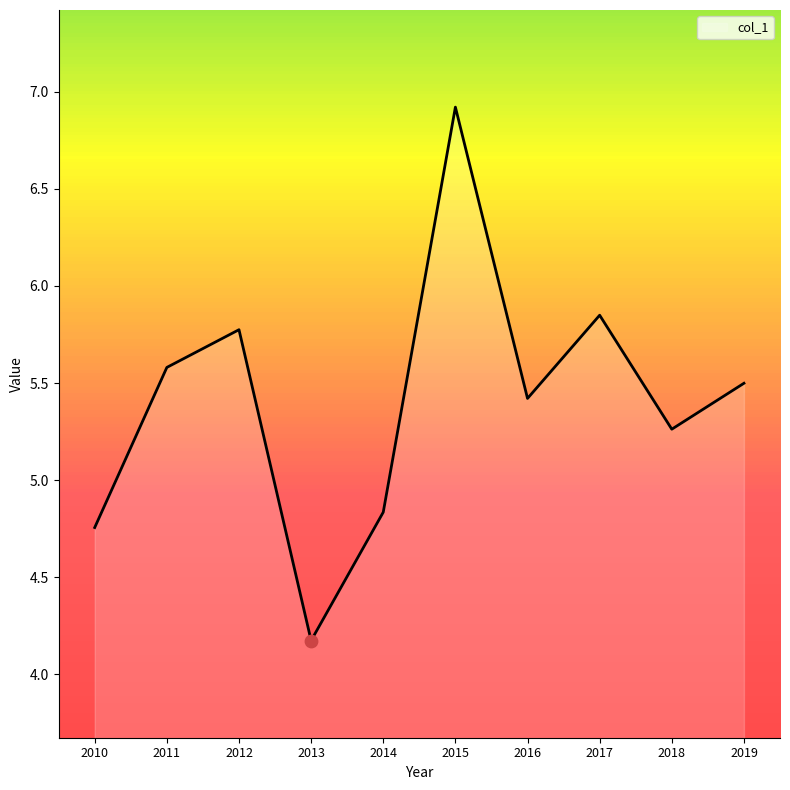

Between 2011 and 2019, which is larger?

2011